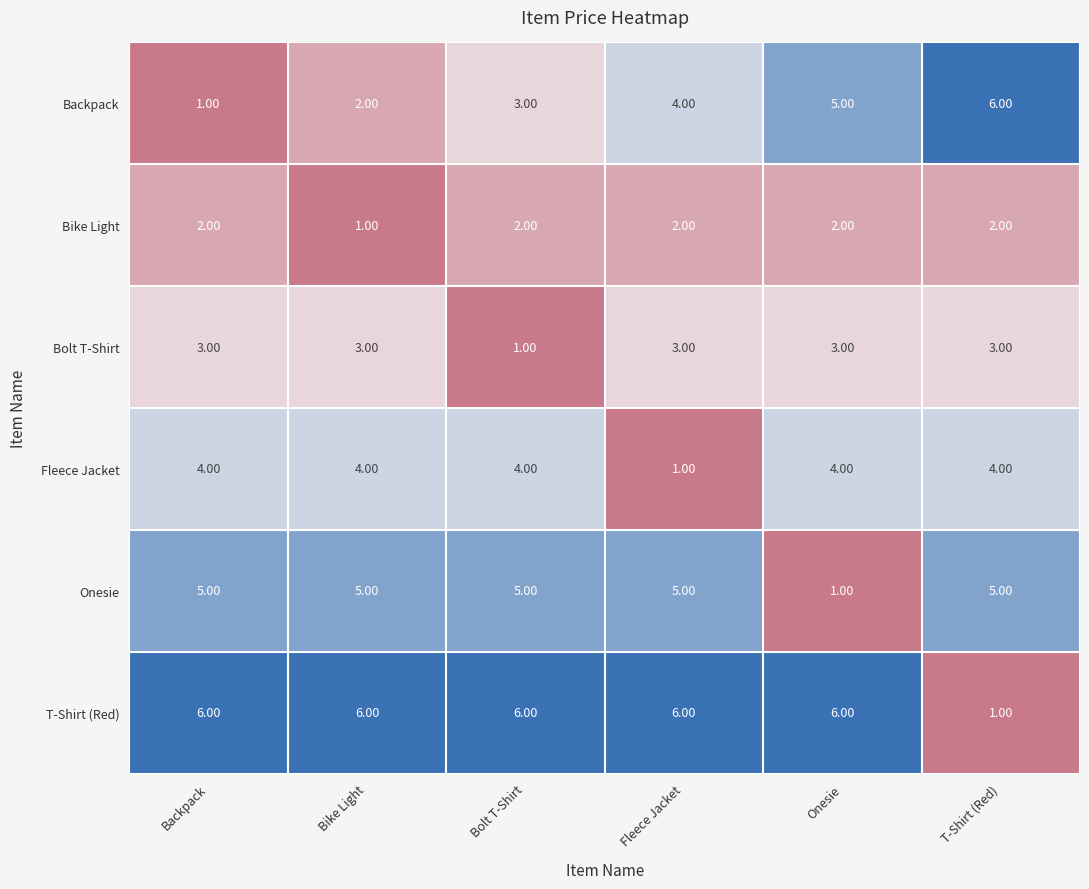

Which series has the largest total across all categories?

T-Shirt (Red)